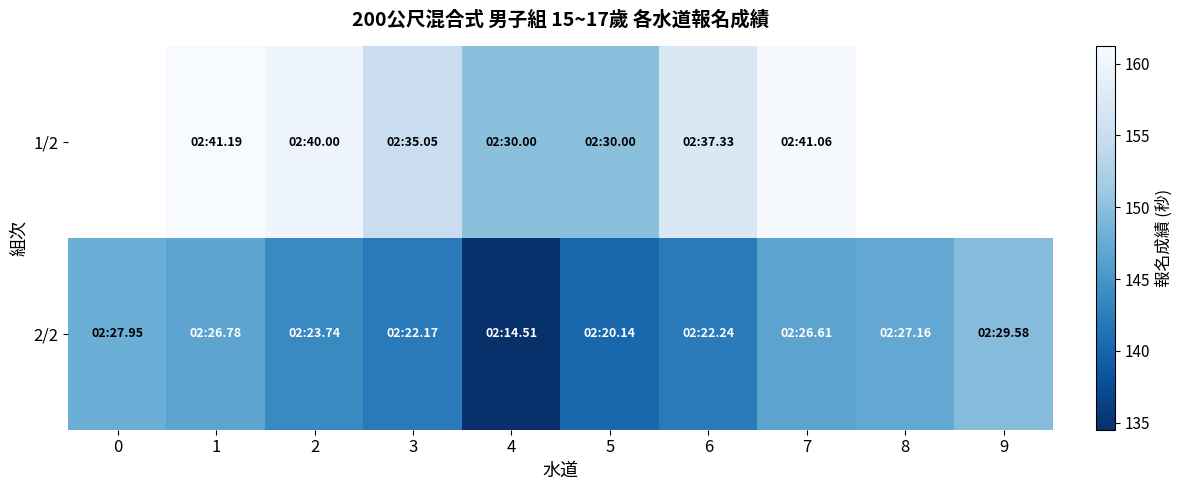

Rank the series by their average value, from highest to lowest.

1/2, 2/2